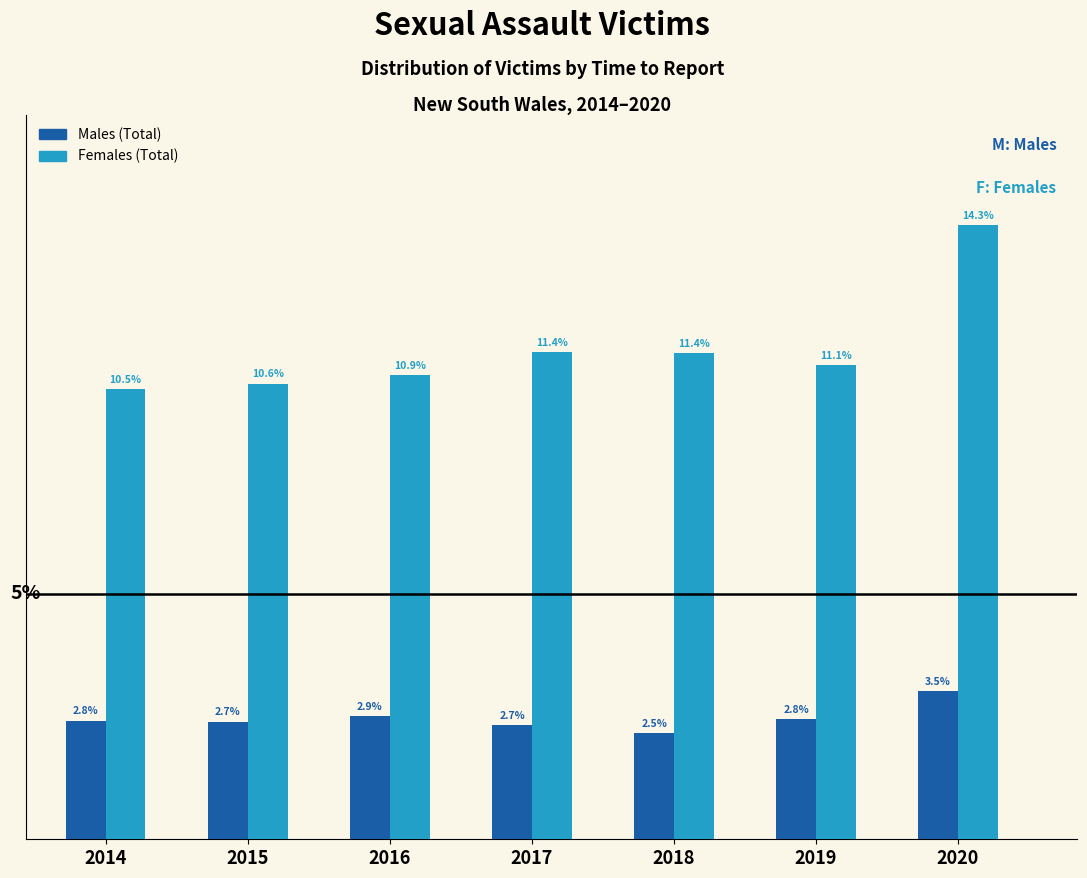

Is the value of Females (Total) at 2020 greater than the value of Males (Total) at 2014?

Yes